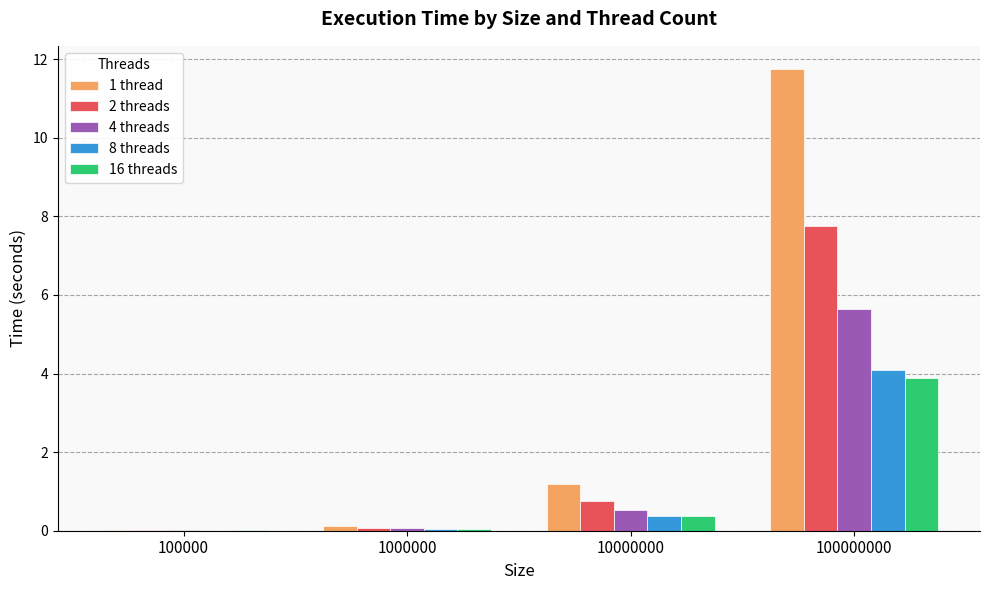

What is the total value across all series at 100000000?

33.1